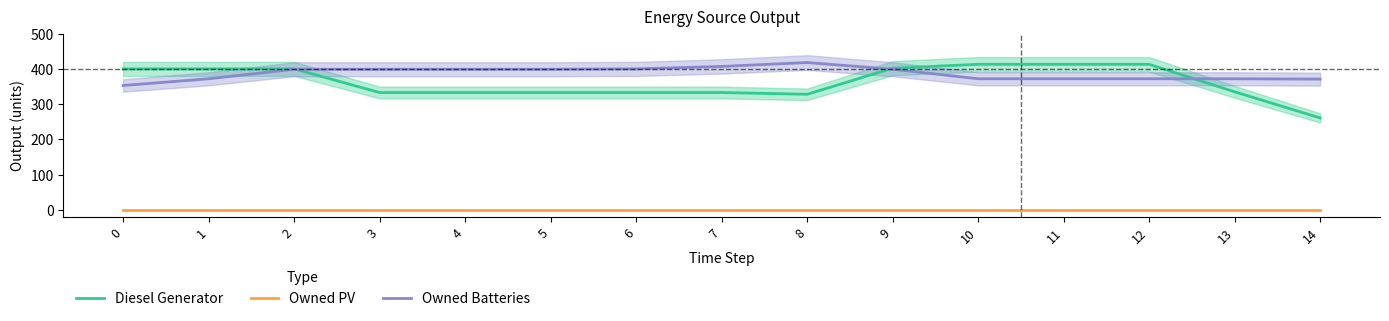

The Diesel Generator series shows 614 at 1. True or false?

False